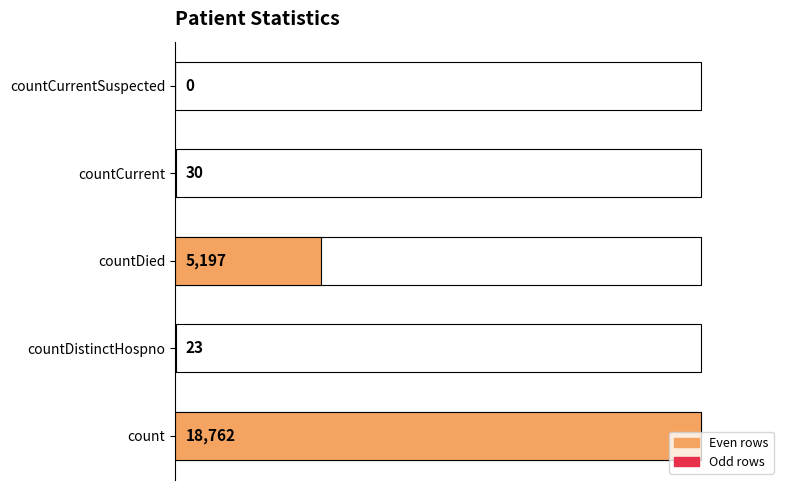

How many values are above zero?

4